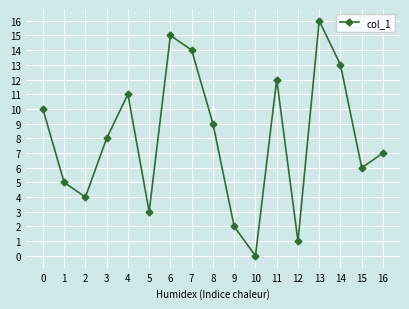

Between 15 and 2, which is larger?

15